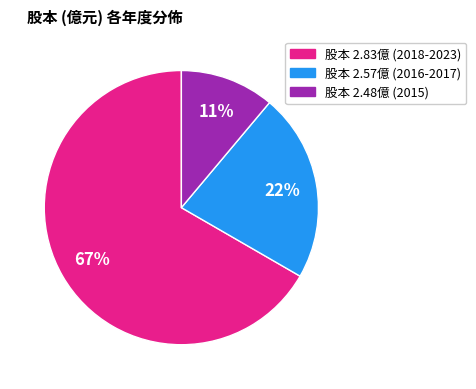

To the nearest percent, what is the difference between the largest and smallest slice percentages?

56%